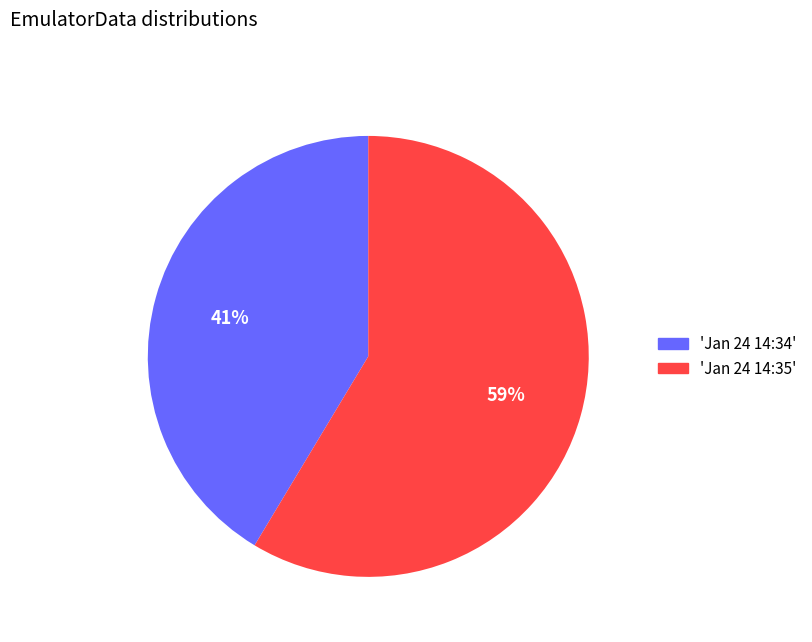

To the nearest percent, what is the combined percentage of 'Jan 24 14:35' and 'Jan 24 14:34'?

100%